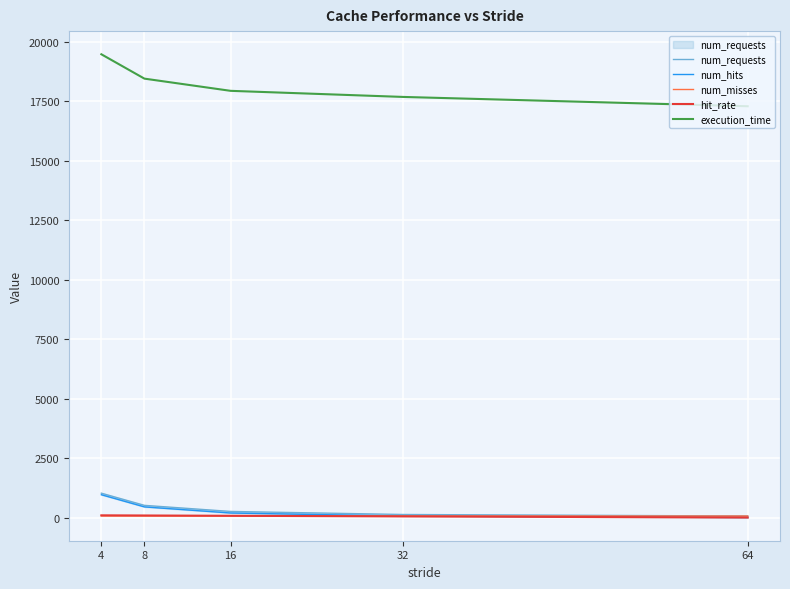

True or false: num_requests and execution_time cross at least once.

False